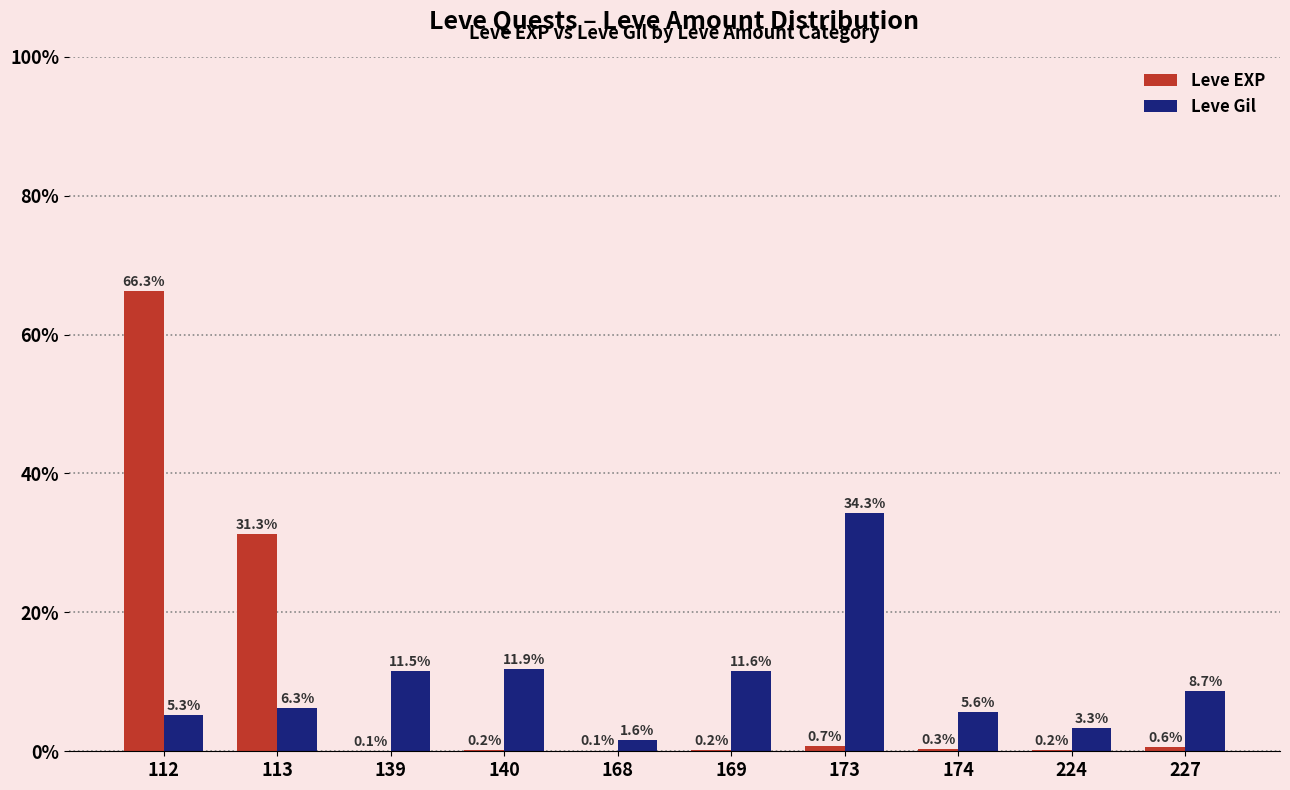

Are the bars grouped side by side (vs. stacked)?

Yes